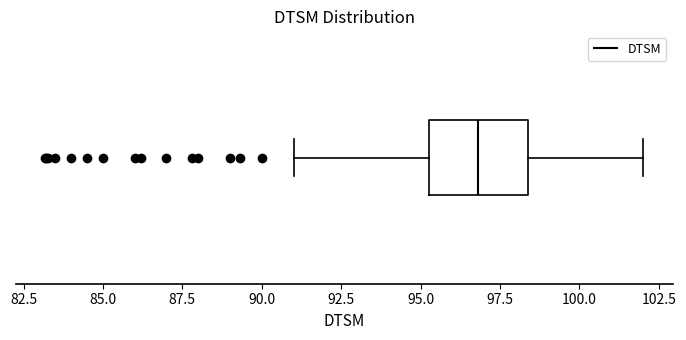

Where is the left edge of the box on the x-axis? The values are not printed on the chart, so give them approximately, as read against the axis.

95.5